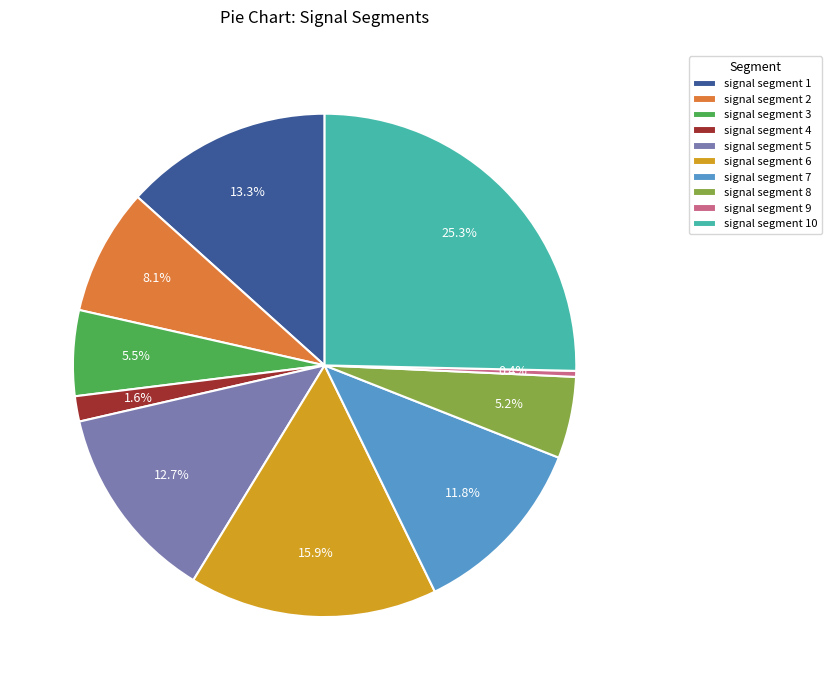

The signal segment 1 slice represents 22% of the pie. True or false?

False